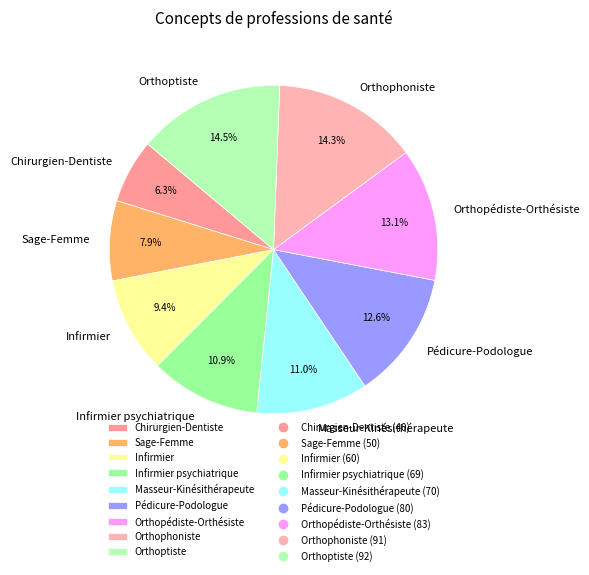

Is it true that Orthopédiste-Orthésiste is 24% of the pie?

False